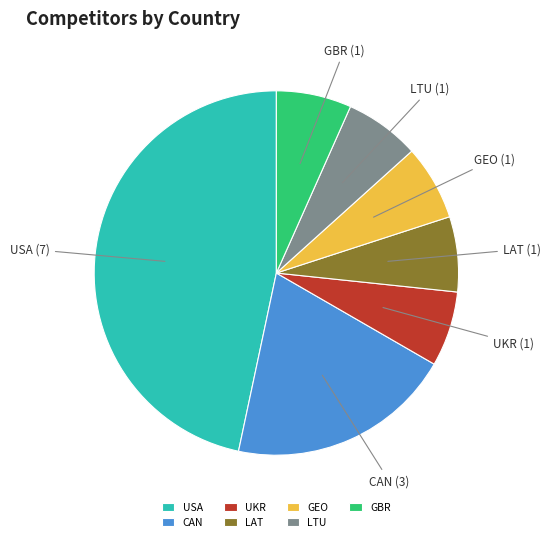

Is USA the majority of the pie?

No